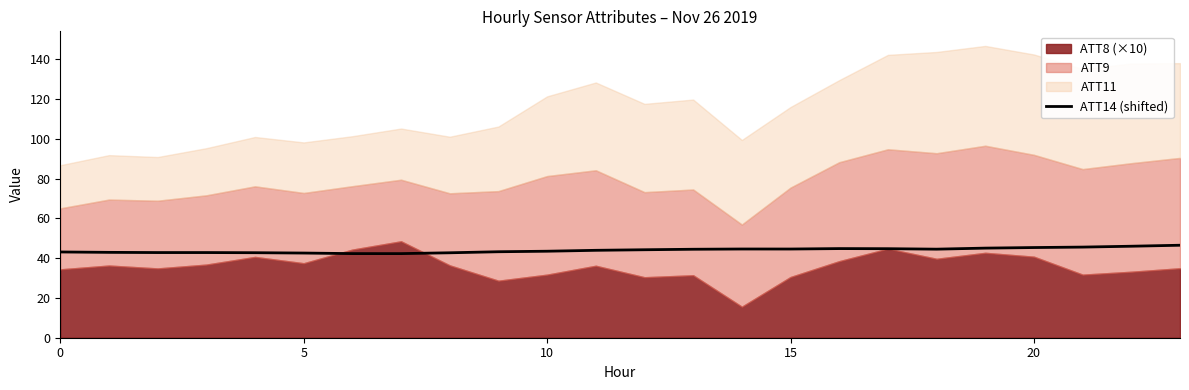

The ATT14 (shifted) series shows 43.1 at 0. True or false?

True